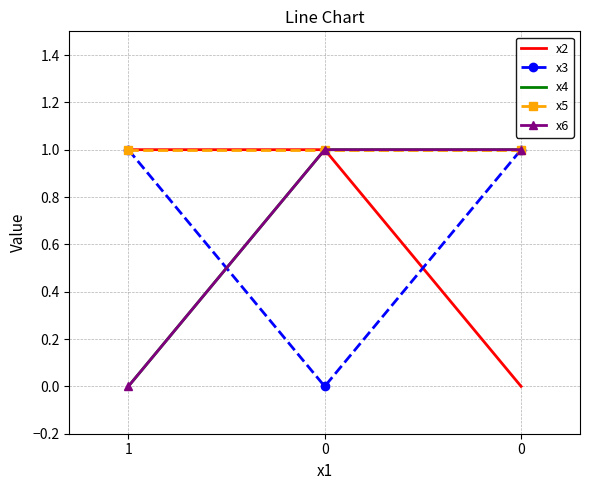

At 0, list the series in order from largest to smallest.

x2, x4, x5, x6, x3